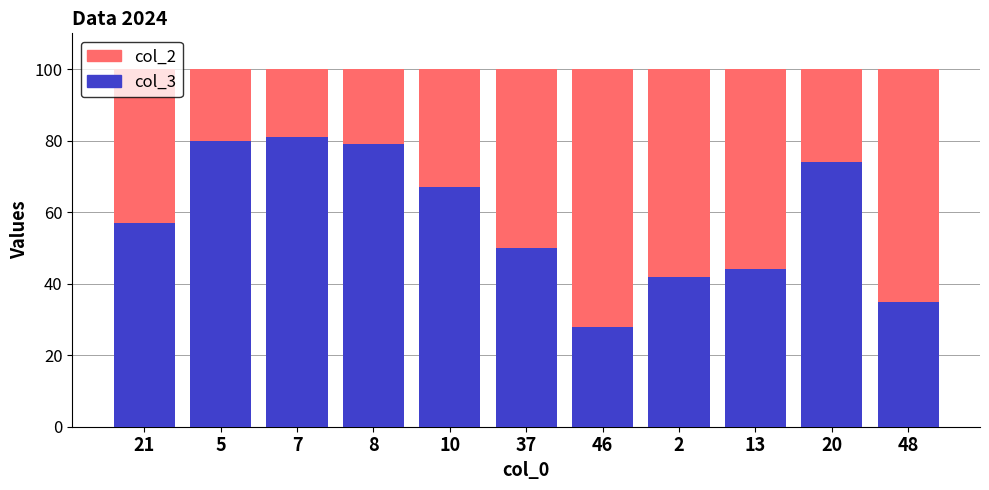

What is the difference between the second highest and second lowest values in the col_3 series?

45